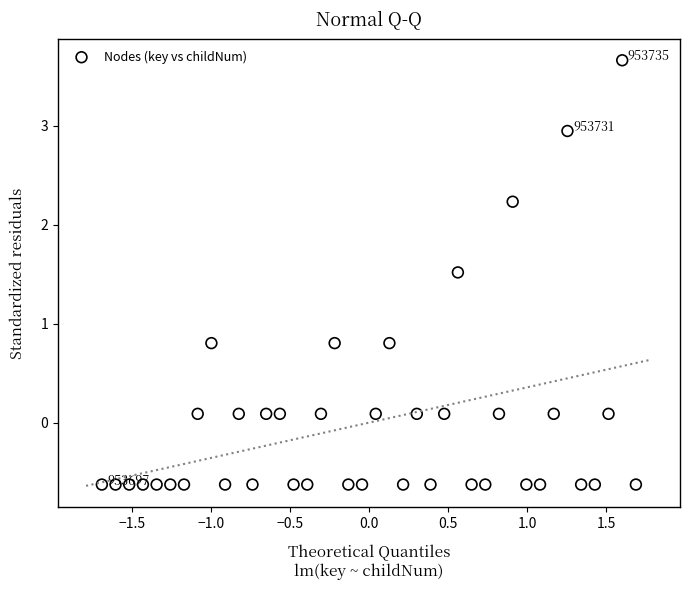

What is the range of X values (max minus min)?

3.4